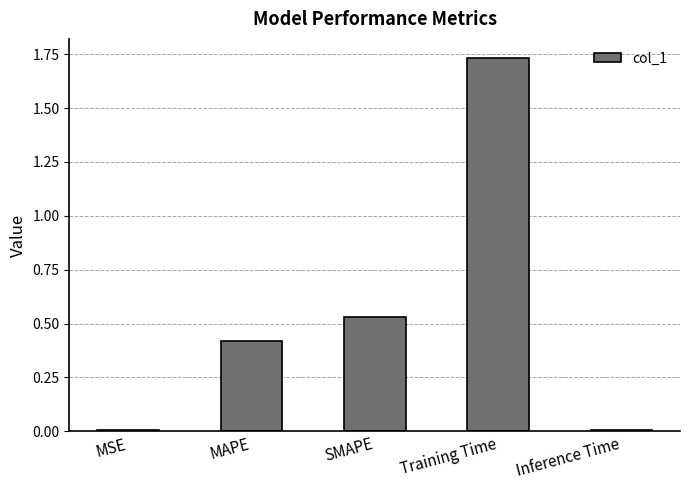

The value at MAPE is 0.2. True or false?

False